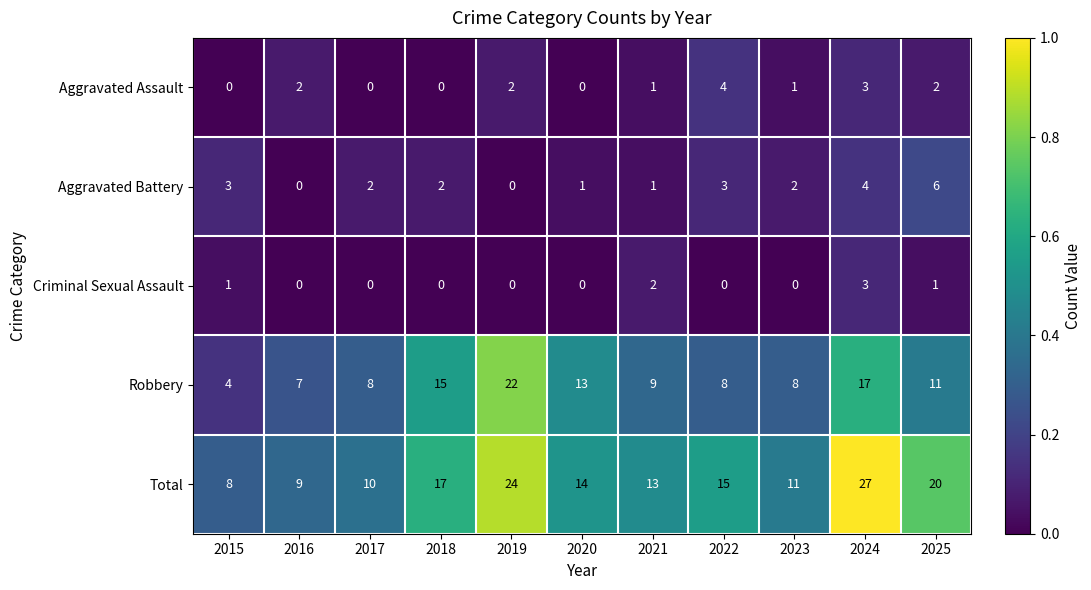

What is the sum of all Robbery values?

122